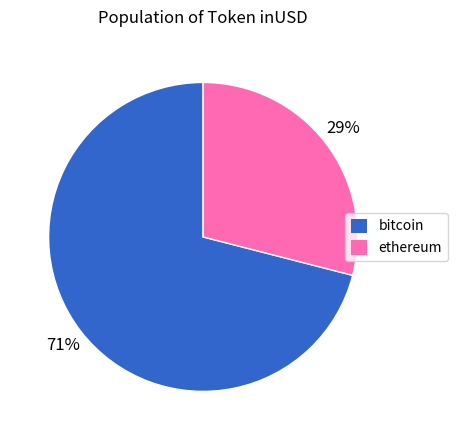

To the nearest percent, what is the difference between the largest and smallest slice percentages?

42%